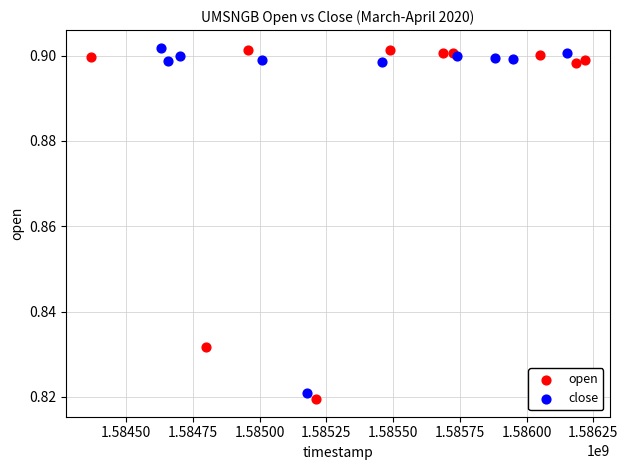

Which series has the widest spread of Y values?

open